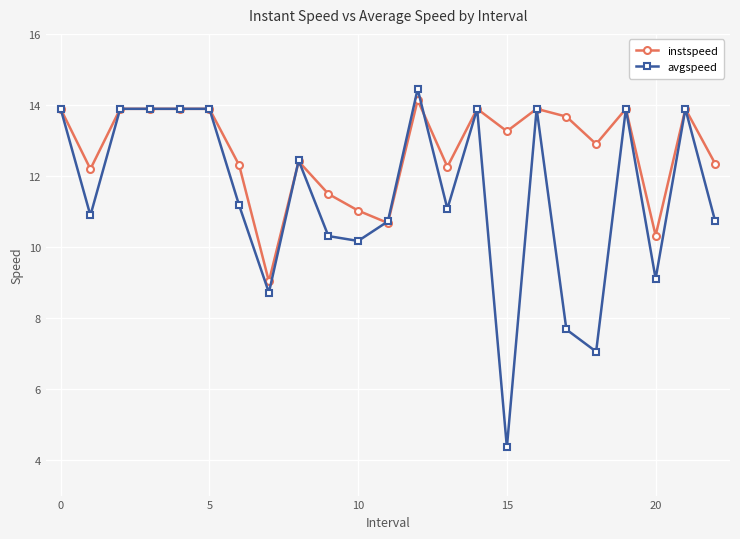

How many lines are shown in the chart?

2